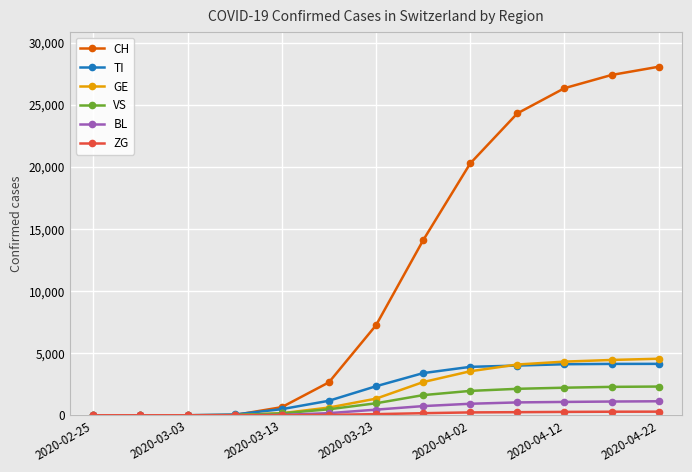

Which series has the widest spread of values?

CH